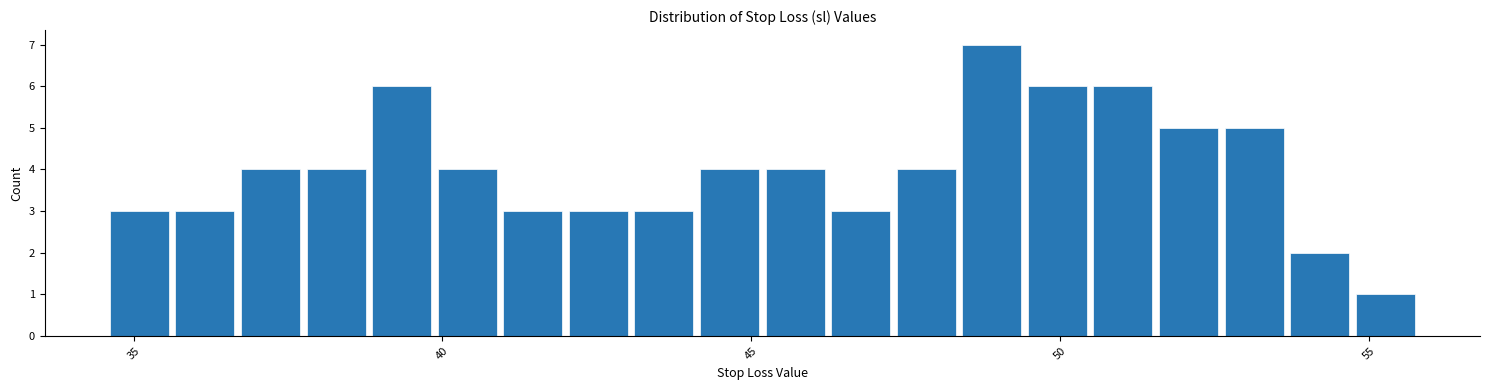

Read against the x-axis, roughly where is the centre of the tallest bar?

49.0